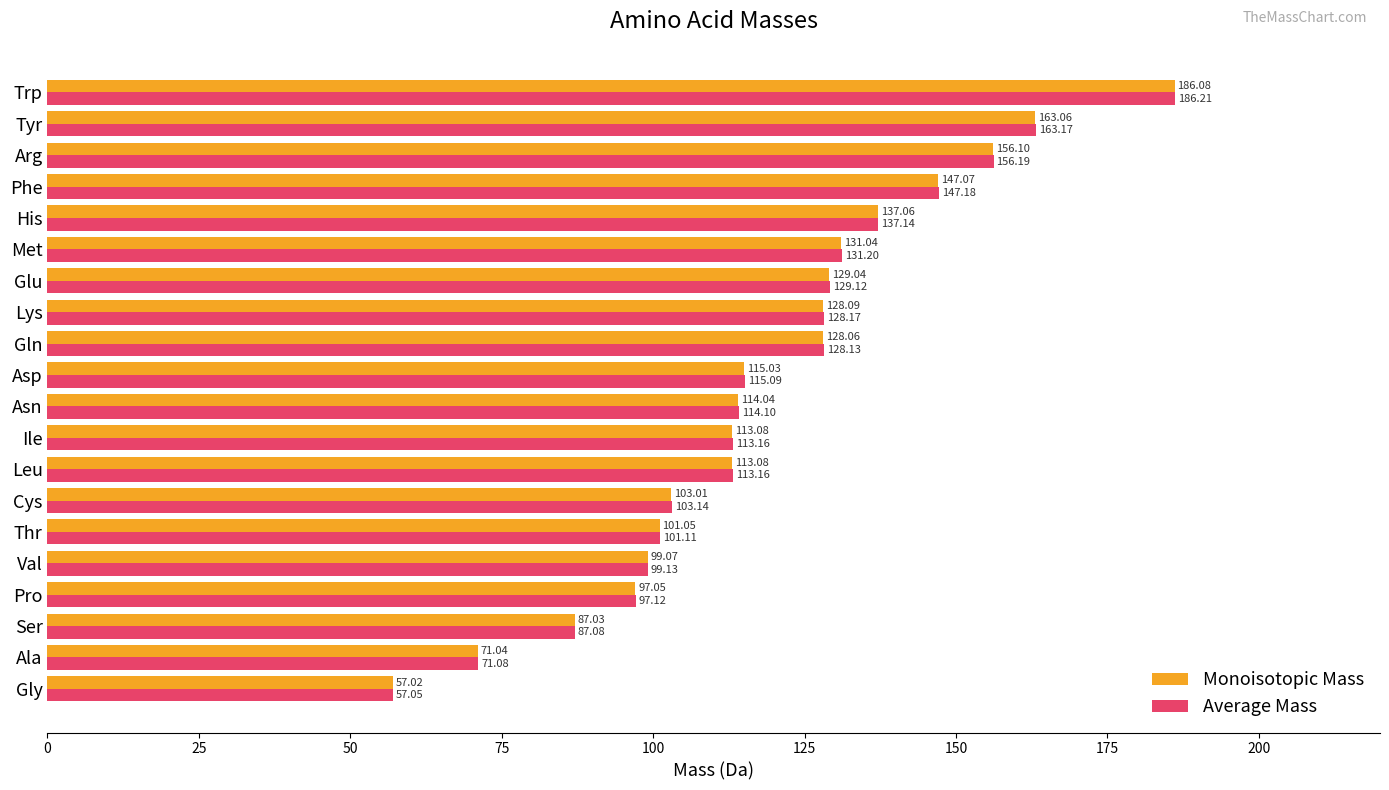

What are all the series names shown in the legend?

Monoisotopic Mass, Average Mass